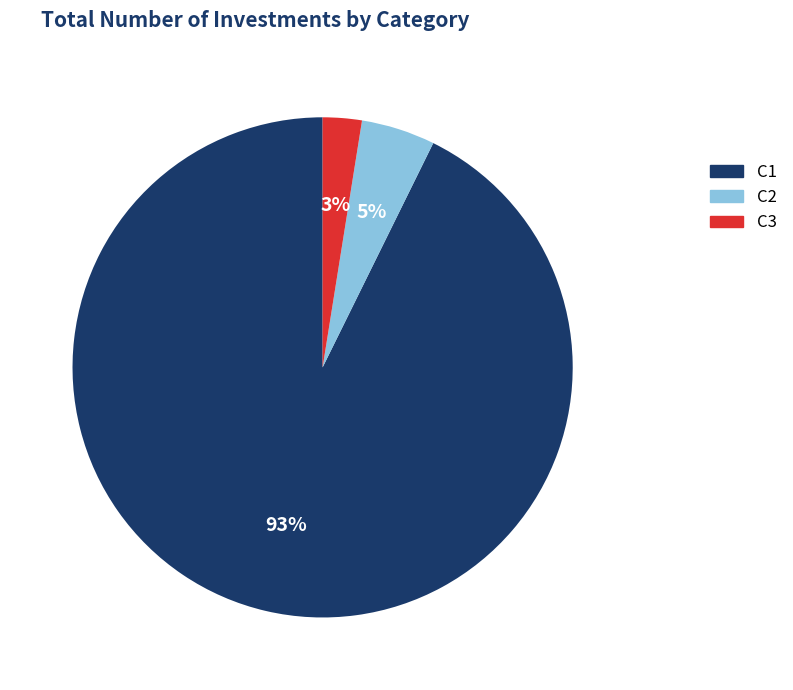

Which slice is the smallest?

C3